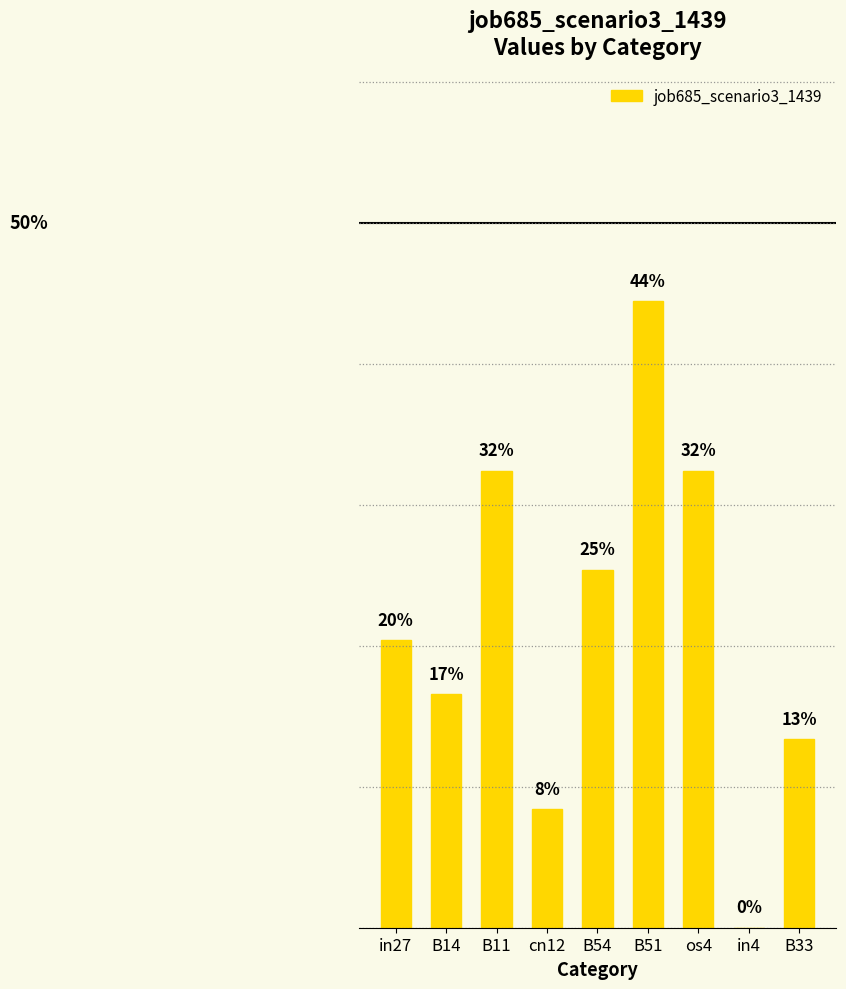

Are the bars horizontal?

No